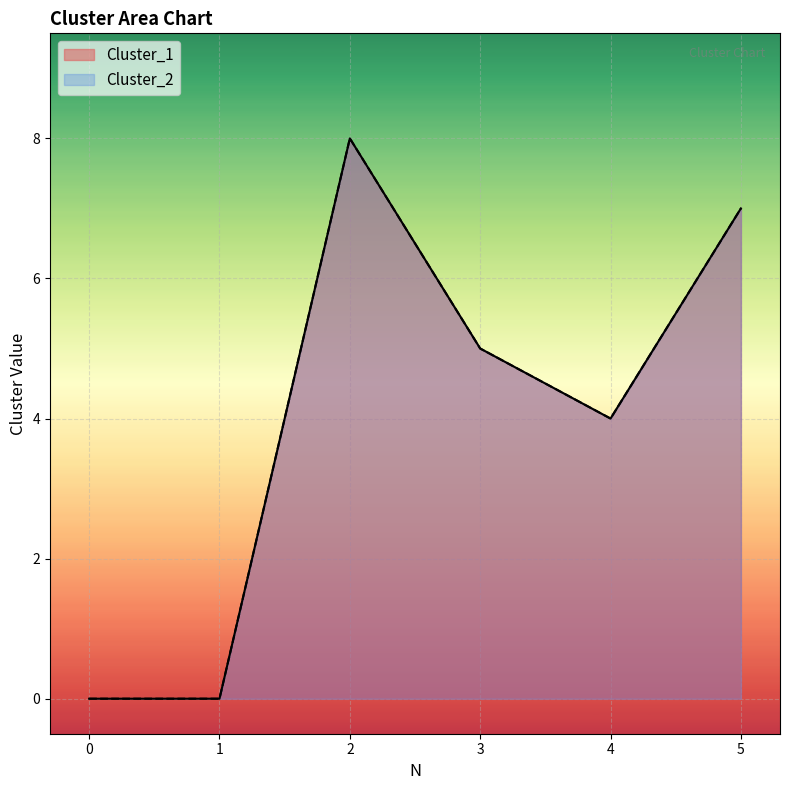

What are all the series names shown in the legend?

Cluster_1, Cluster_2